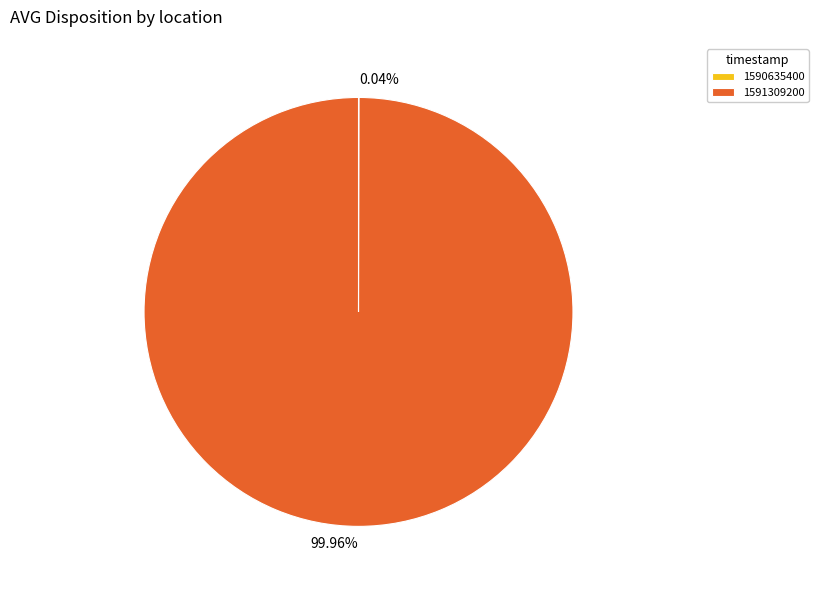

To the nearest percent, what is the difference between the largest and smallest slice percentages?

100%